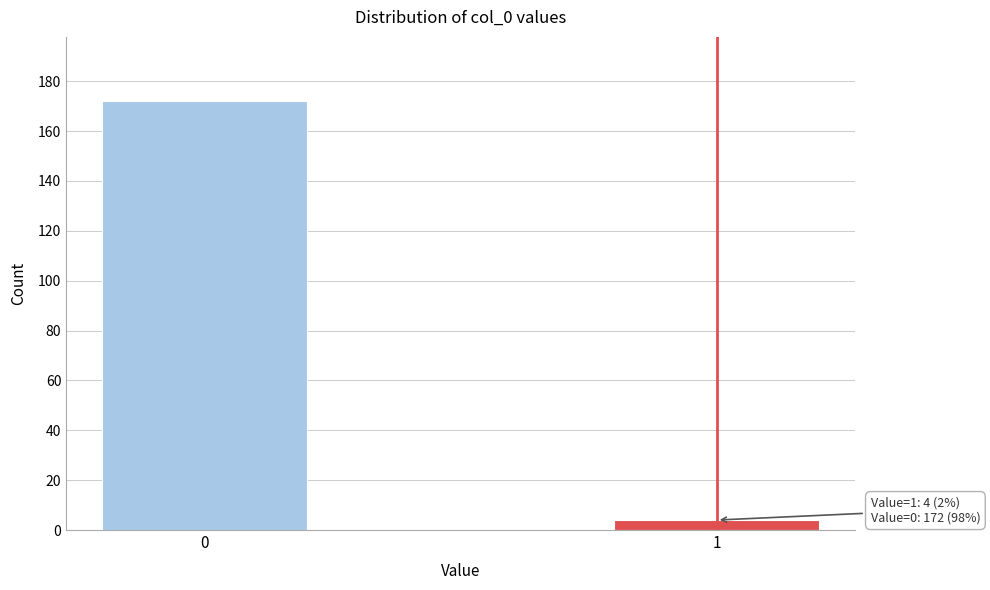

Reading right to left, what are all the values shown in this chart?

4	172